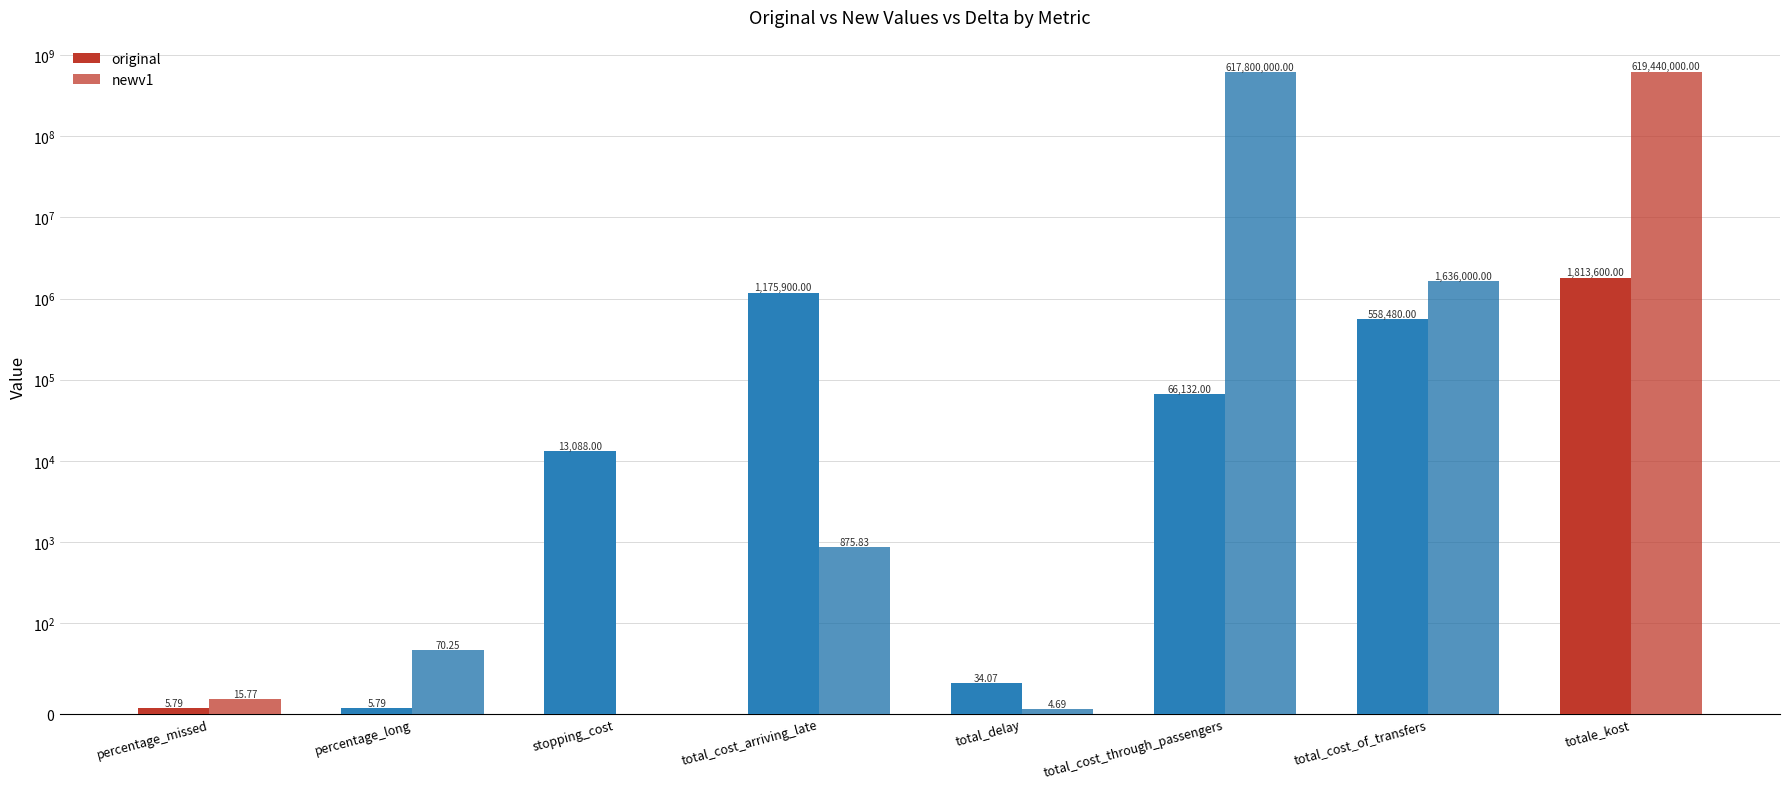

What is the approximate value of original at total_cost_of_transfers?

558480.0